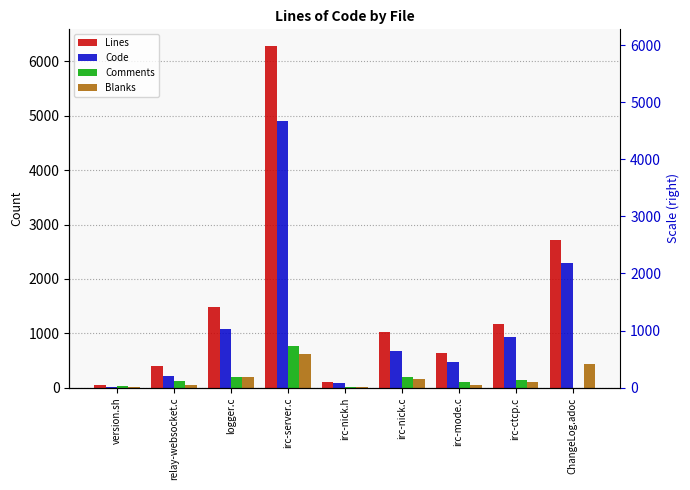

What is the label of the 6th bar from the left?

irc-nick.c